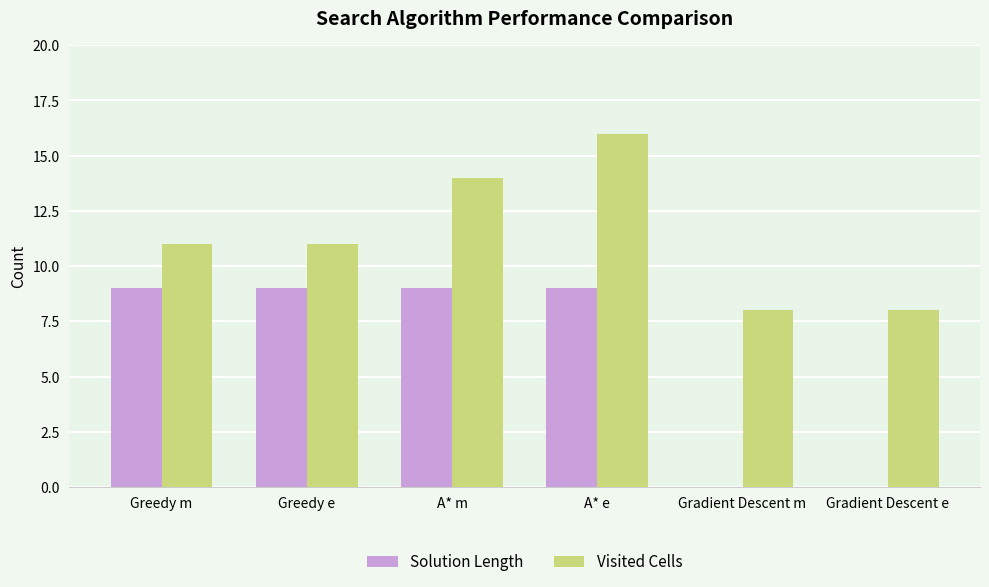

What is the greatest value displayed?

16